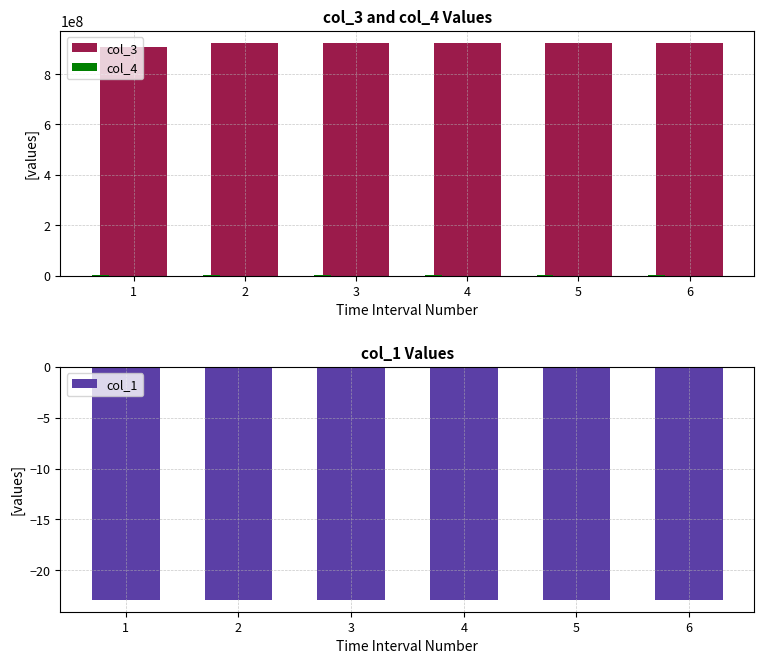

What is the greatest value displayed?

925317973.0